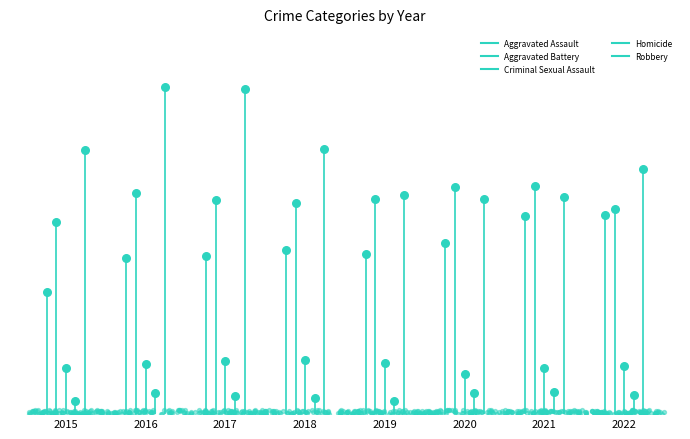

Which series has the largest total across all categories?

Robbery